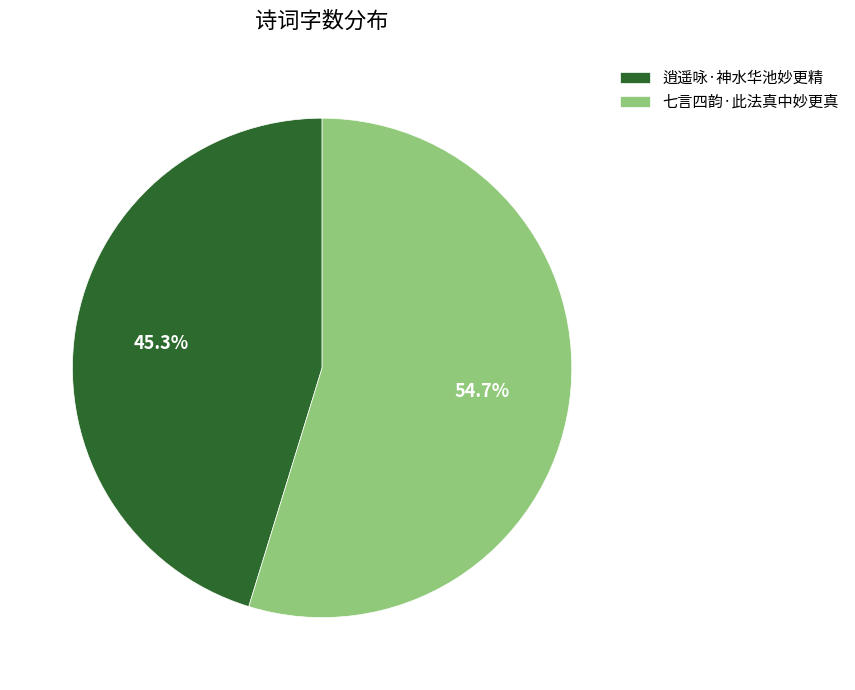

Rank the categories by value from lowest to highest.

逍遥咏·神水华池妙更精, 七言四韵·此法真中妙更真